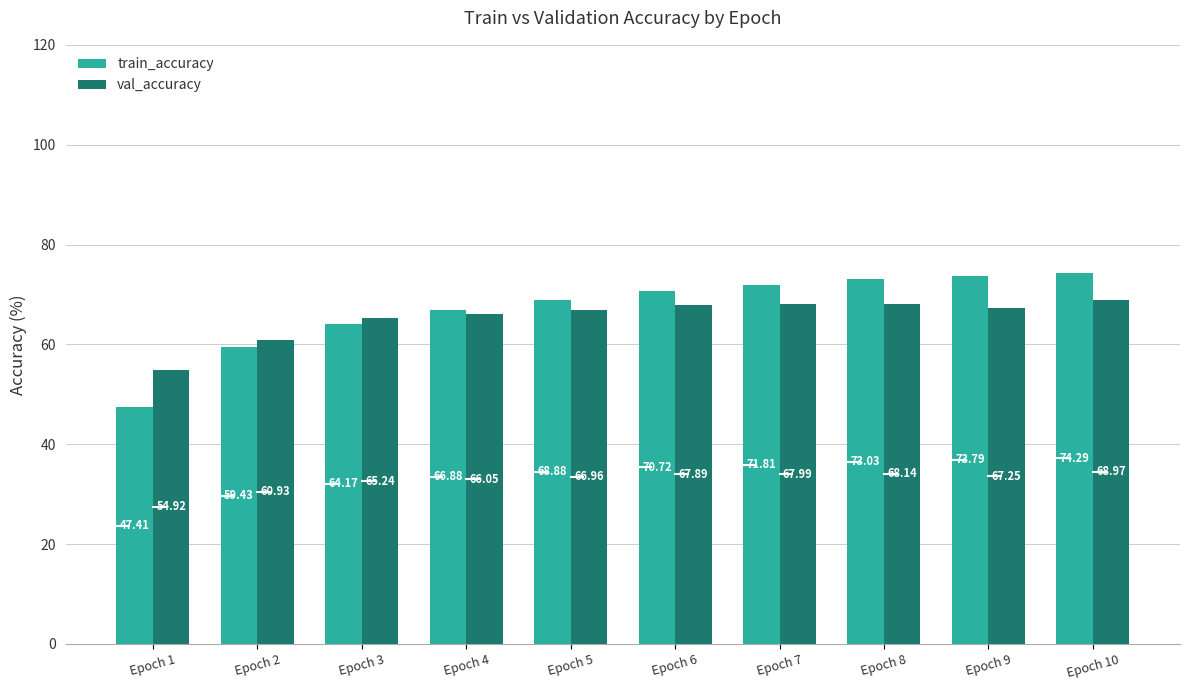

Which series has the widest spread of values?

train_accuracy